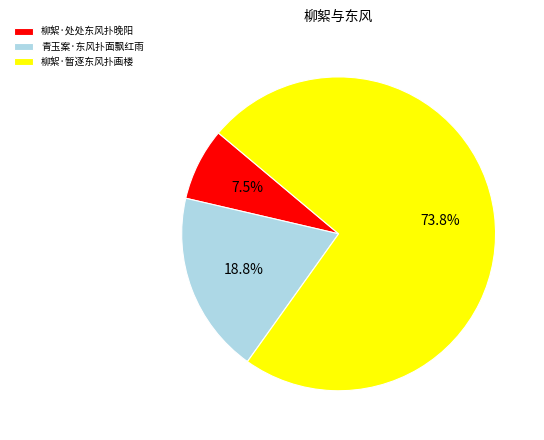

What is the smallest slice in the pie chart?

柳絮·处处东风扑晚阳